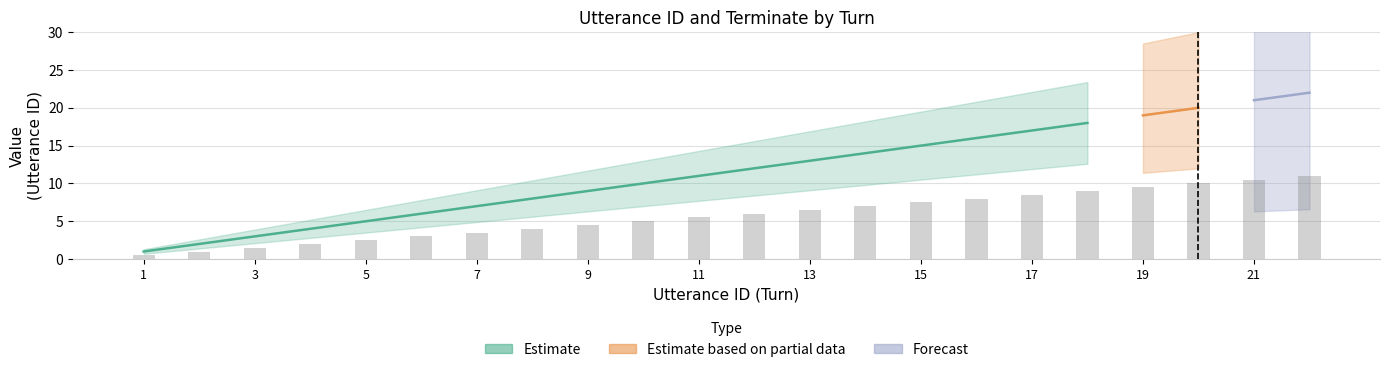

What is the smallest value displayed?

0.5